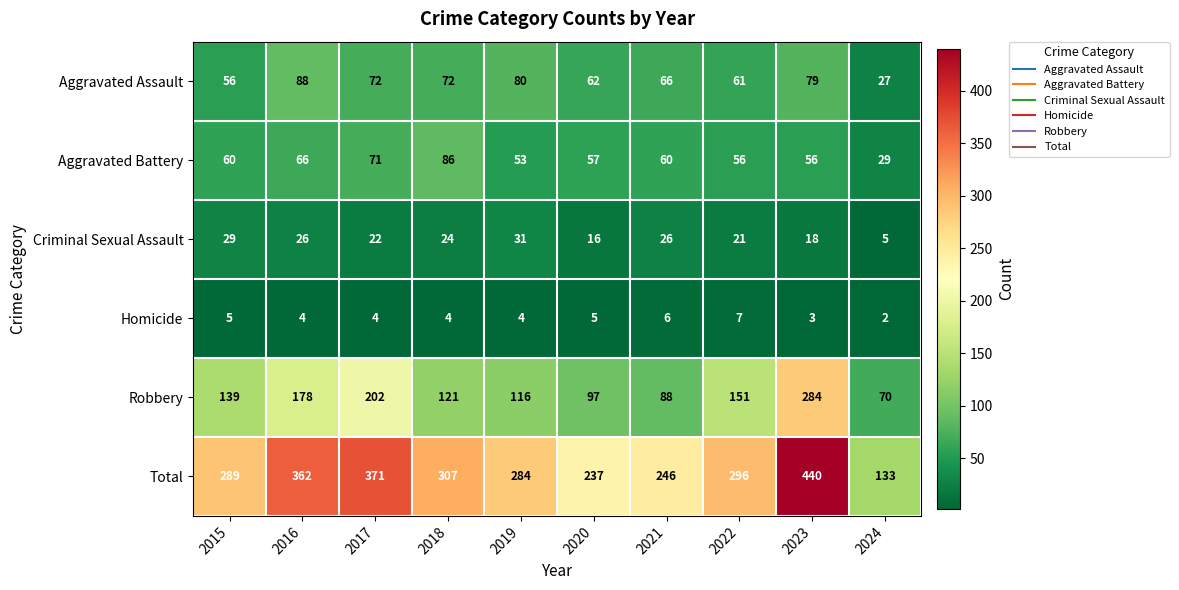

True or false: Total has a value of 386 at 2022.

False